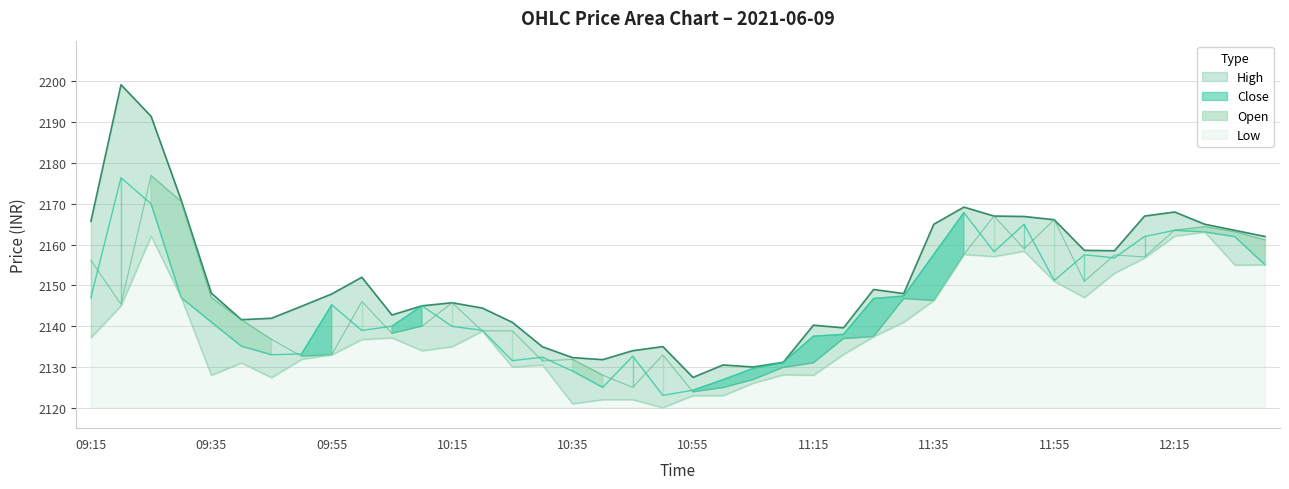

What are all the series names shown in the legend?

High, Open, Close, Low